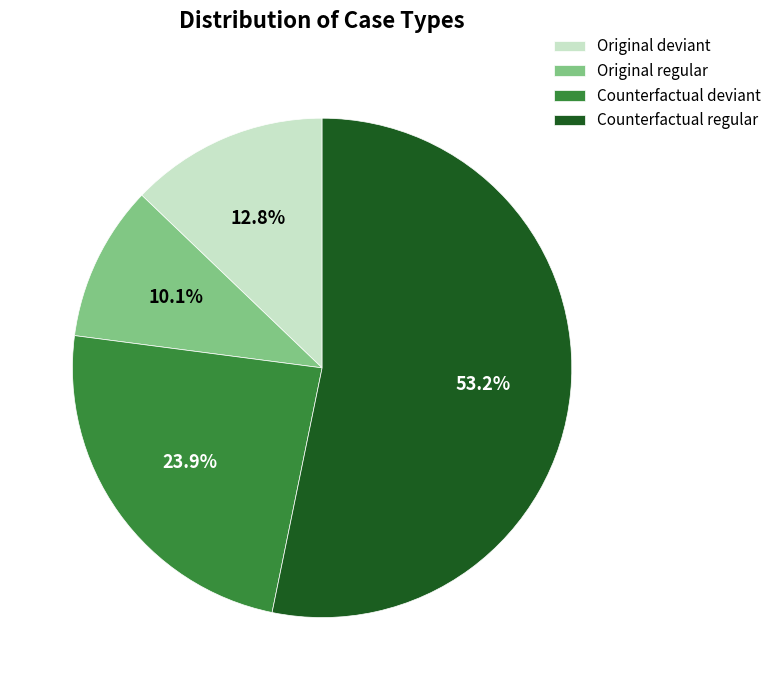

To the nearest percent, what percentage of the pie is Original regular?

10%